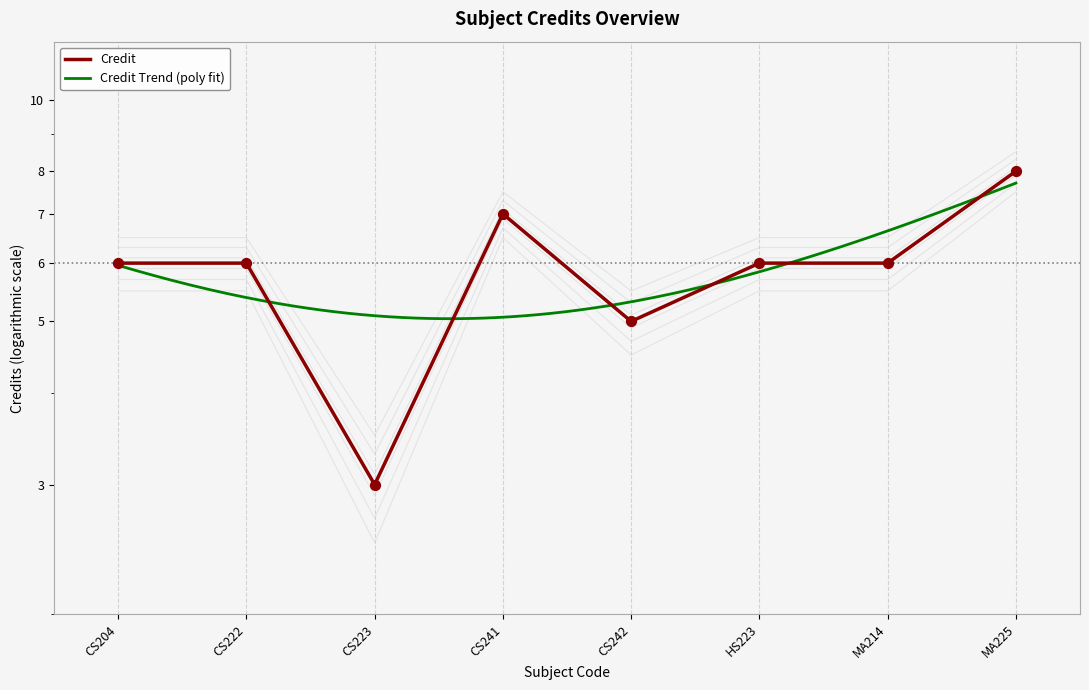

Between CS223 and CS242, which is larger?

CS242